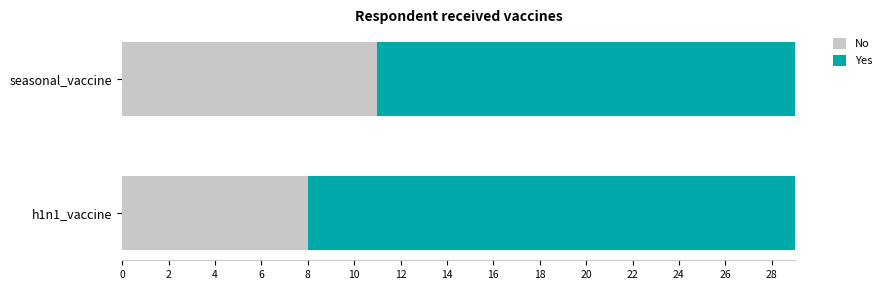

How many No values are between 8 and 11?

2